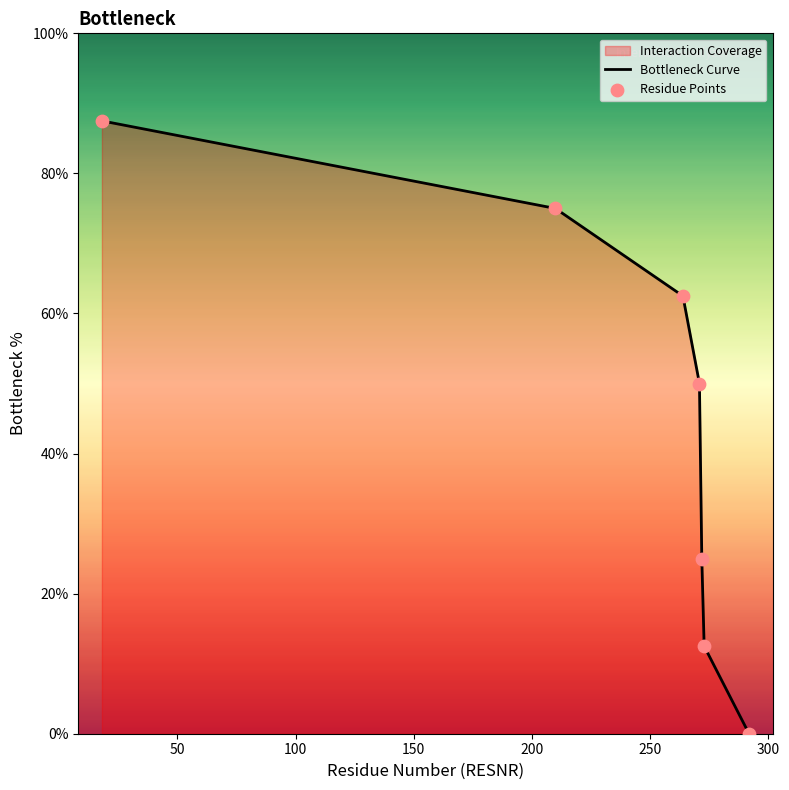

Which series reaches the maximum Y coordinate?

Bottleneck Curve